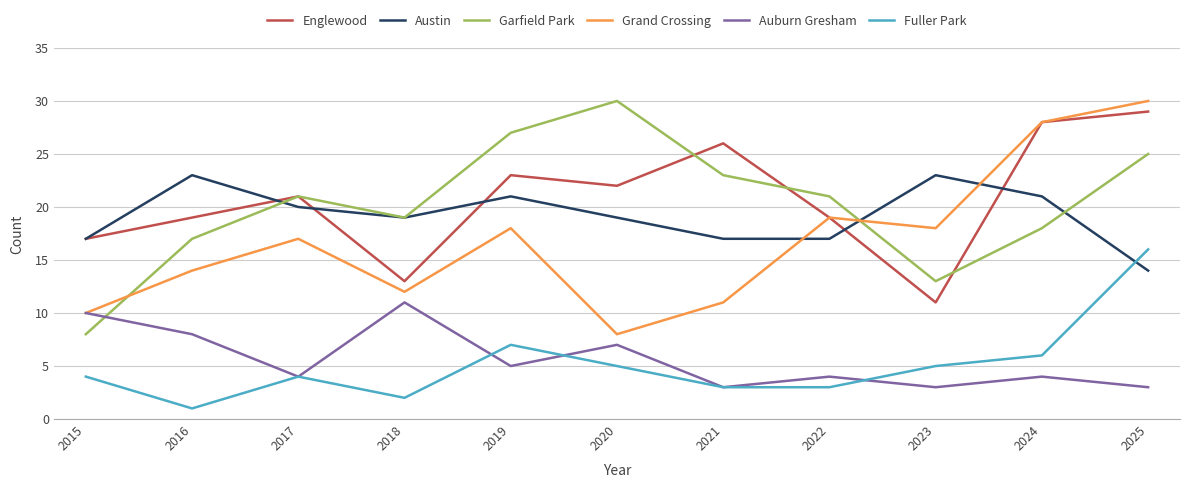

Rank the series at 2023 from highest to lowest value.

Austin, Grand Crossing, Garfield Park, Englewood, Fuller Park, Auburn Gresham